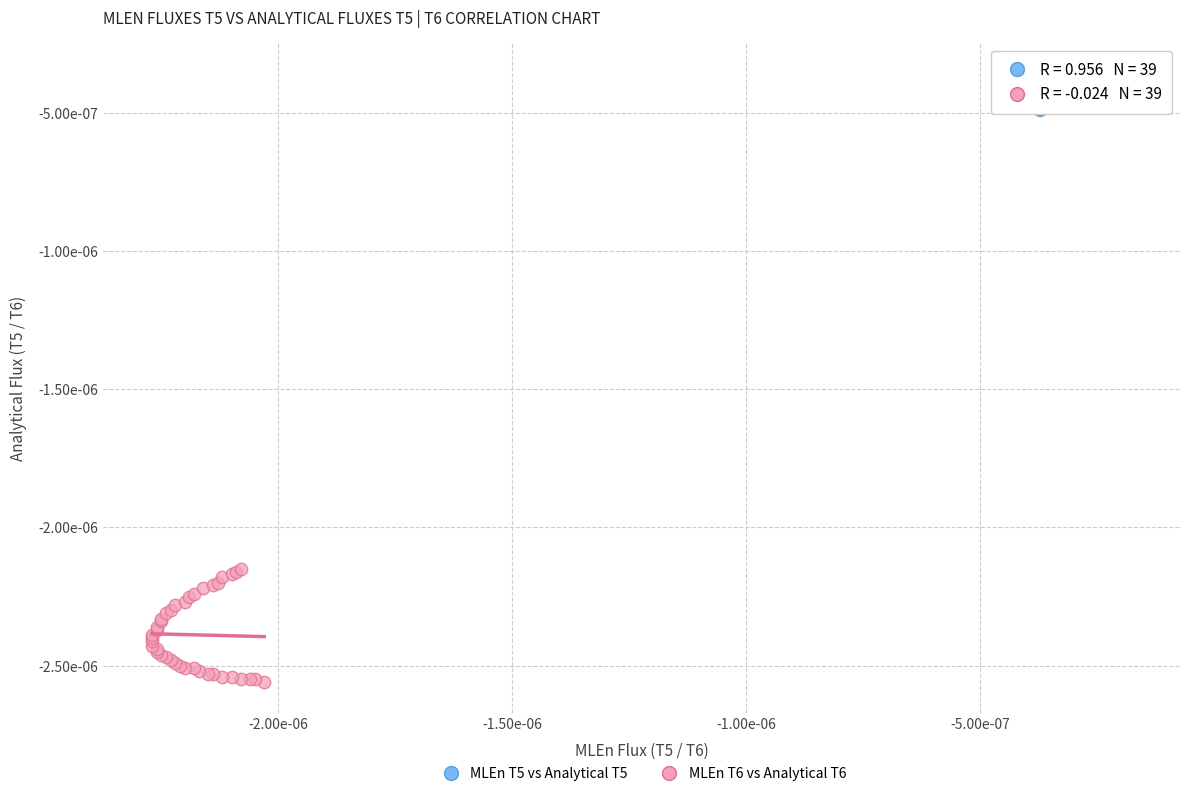

What are all the series names shown in the legend?

MLEn T5 vs Analytical T5, MLEn T6 vs Analytical T6